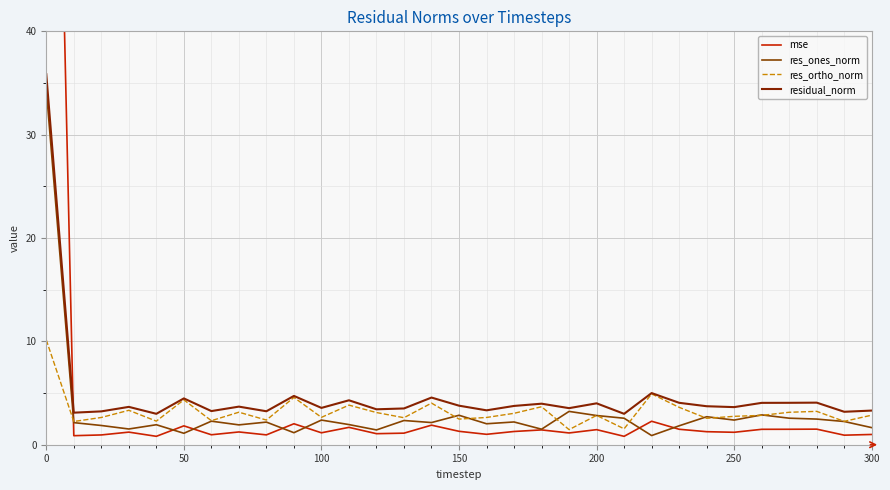

What is the value of the res_ortho_norm point at the 31st from the left?

2.9